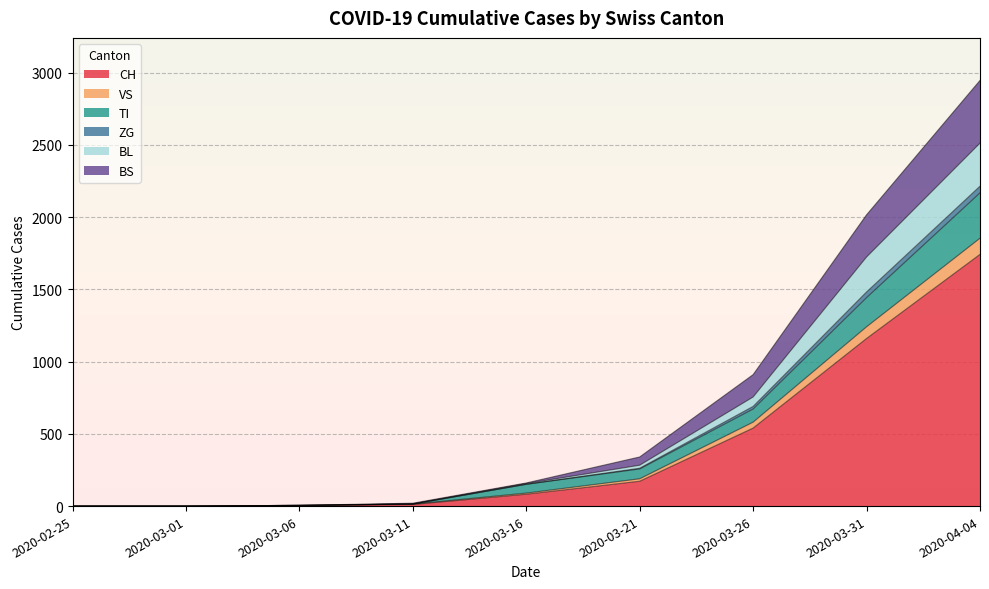

At which category is the sum across all series the highest?

2020-04-04